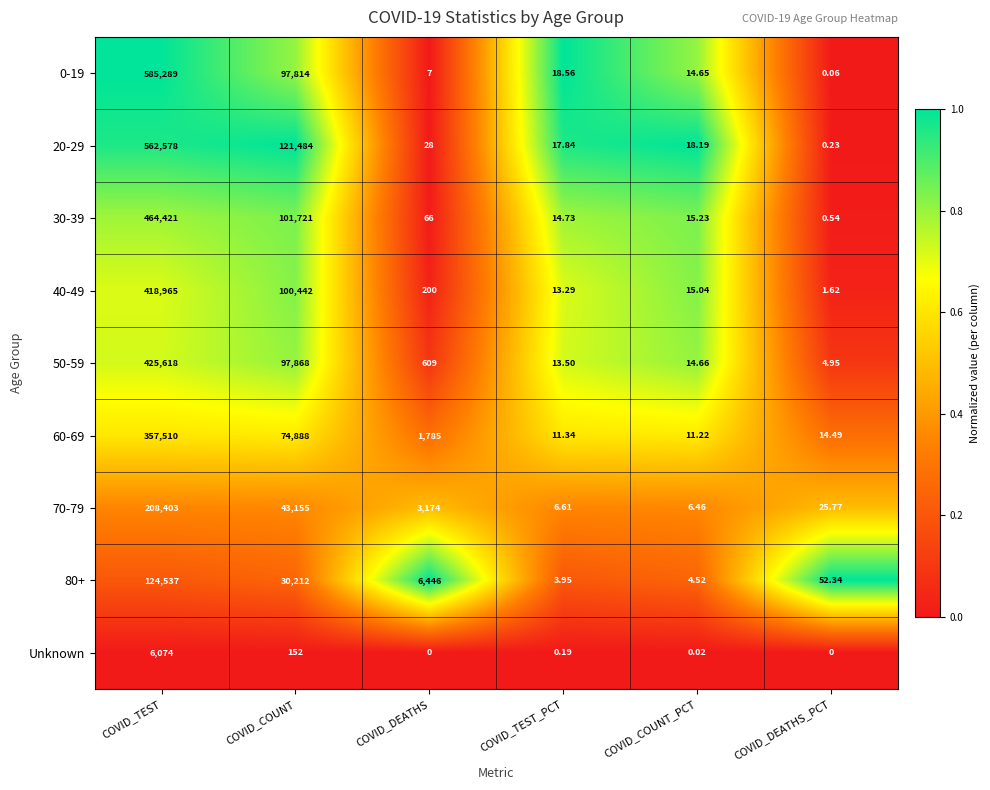

At which label does 70-79 first exceed 3174?

COVID_TEST